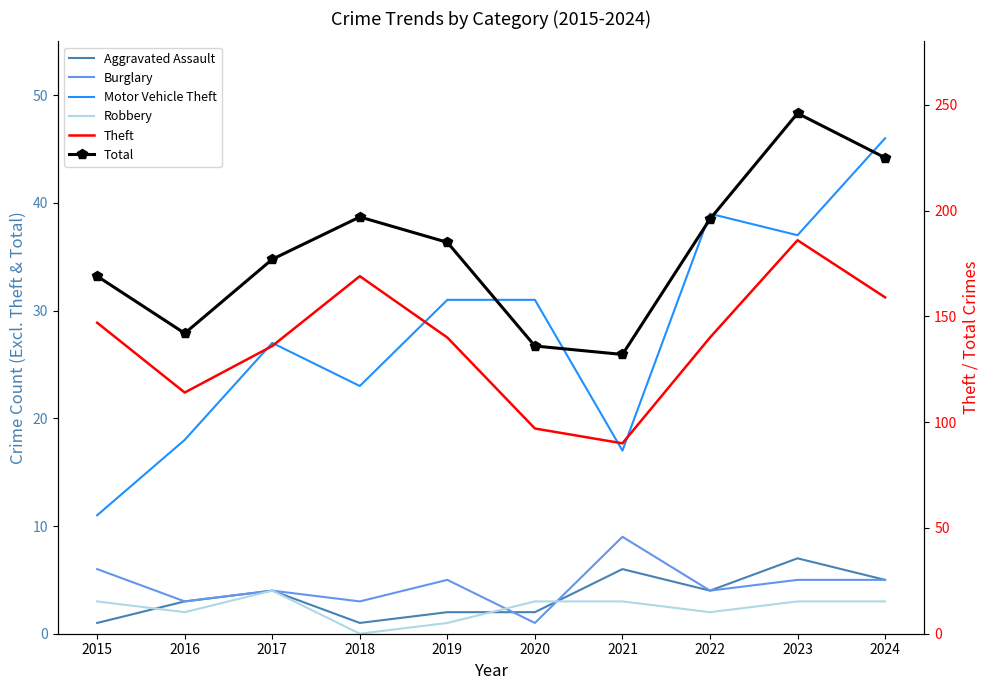

What is the value of the Robbery point at the 7th from the left?

3